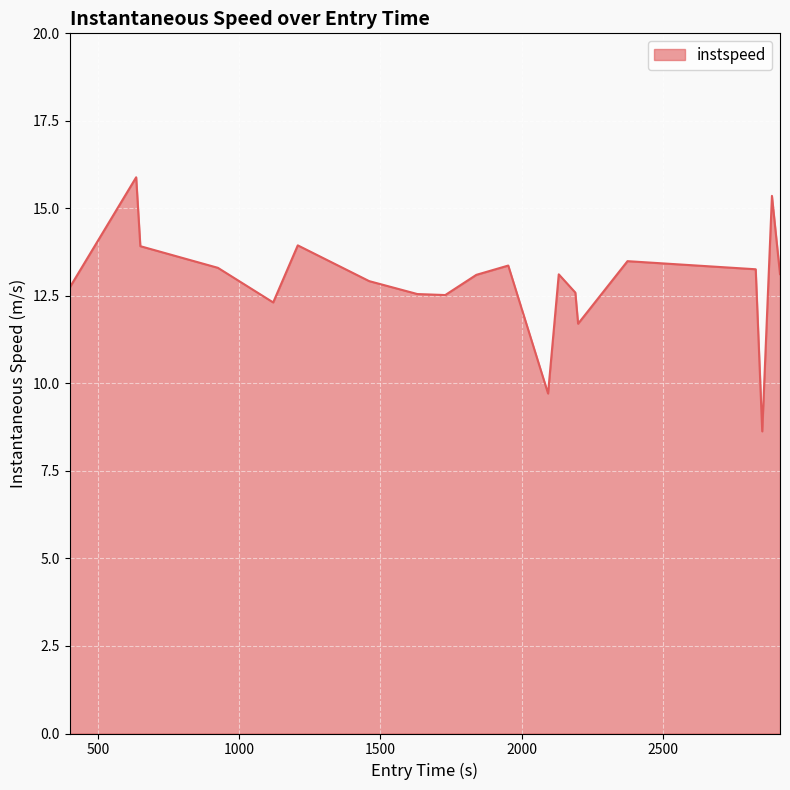

What is the greatest value displayed?

15.9